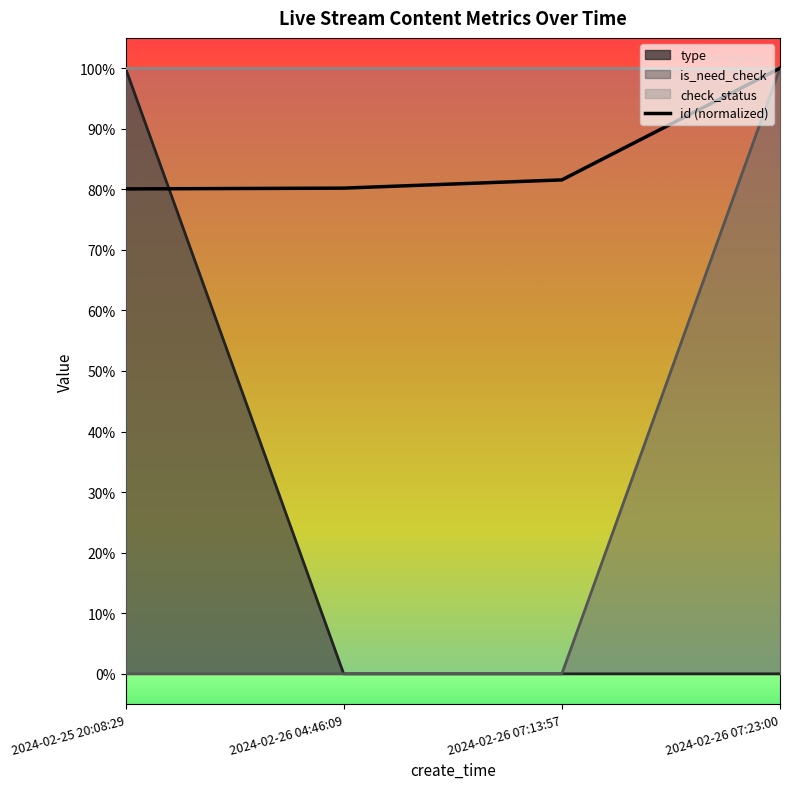

True or false: there are more than 2 points higher than both neighbors.

False